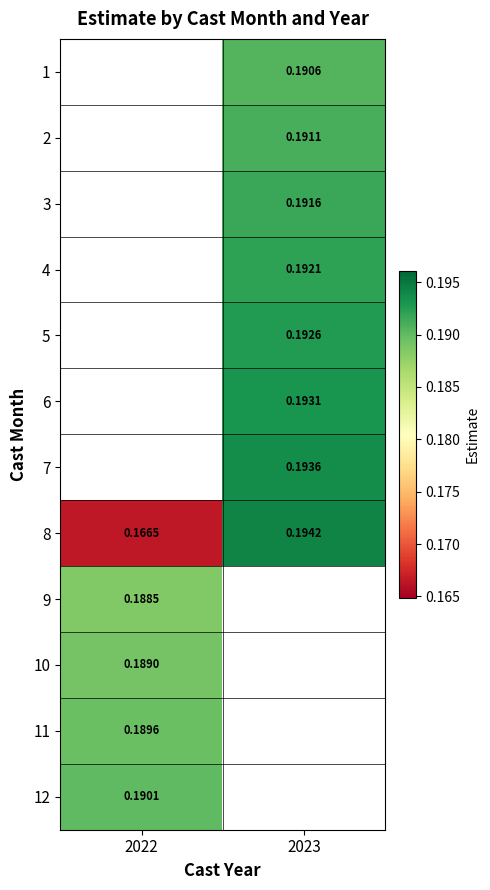

True or false: 3 has a value of 0.2 at 2023.

True